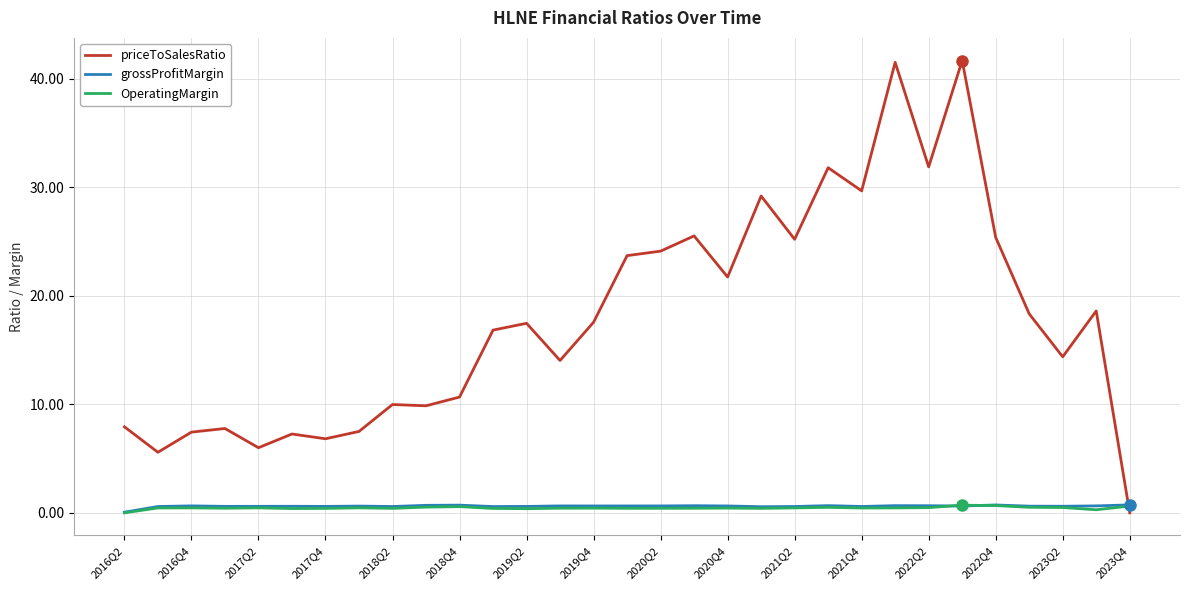

Which series has the widest spread of values?

priceToSalesRatio